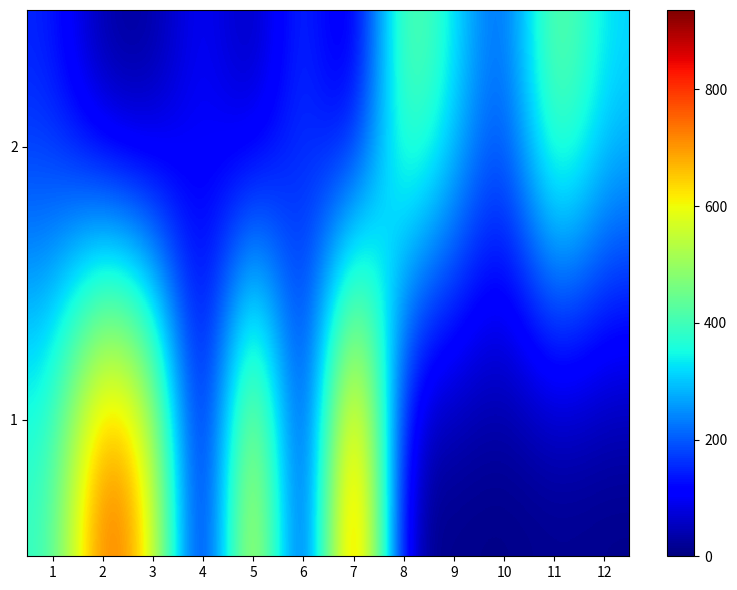

Which has a higher value, 5 or 8?

5